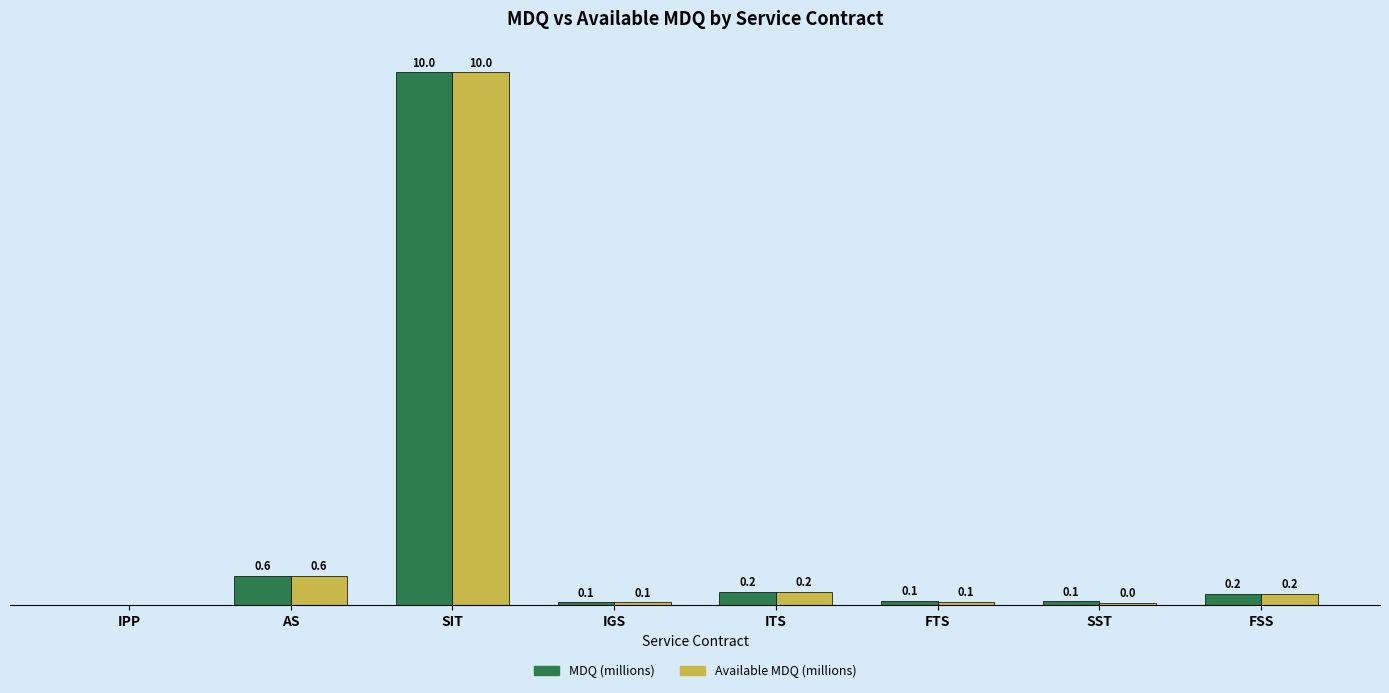

Are the bars horizontal?

No